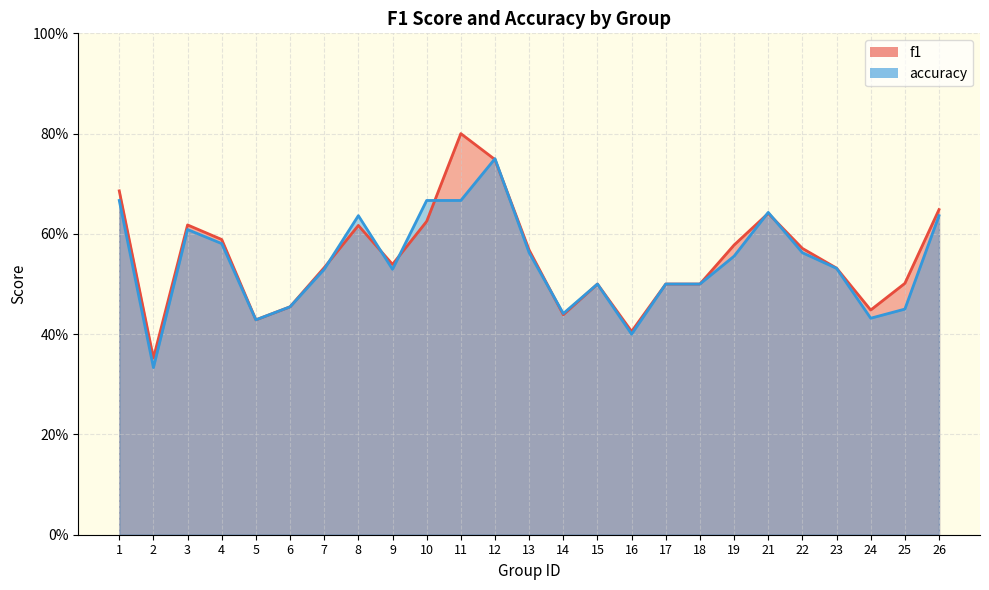

Which series ends up on top after the final intersection of accuracy and f1?

f1